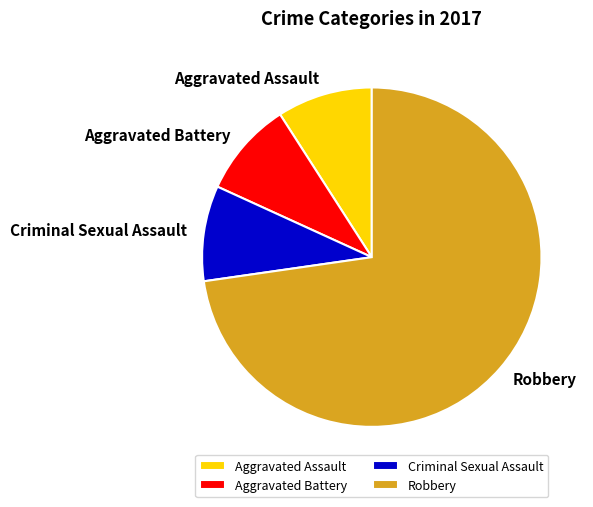

How many segments does this pie chart have?

4